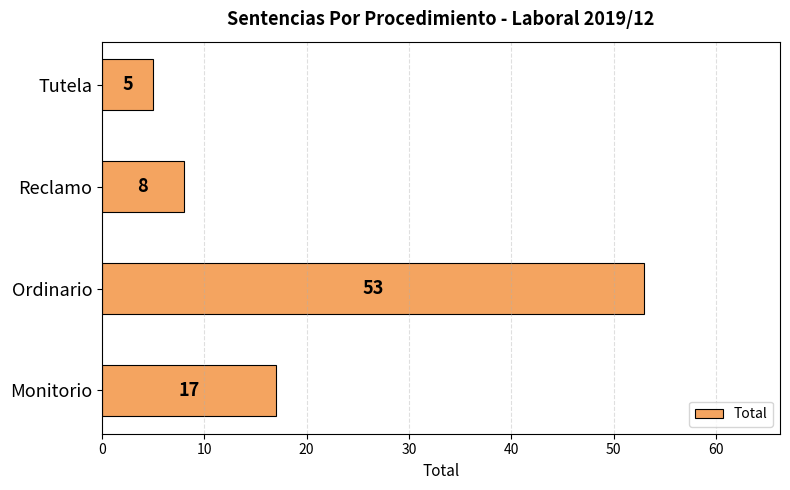

True or false: the data shows 3 at Reclamo.

False